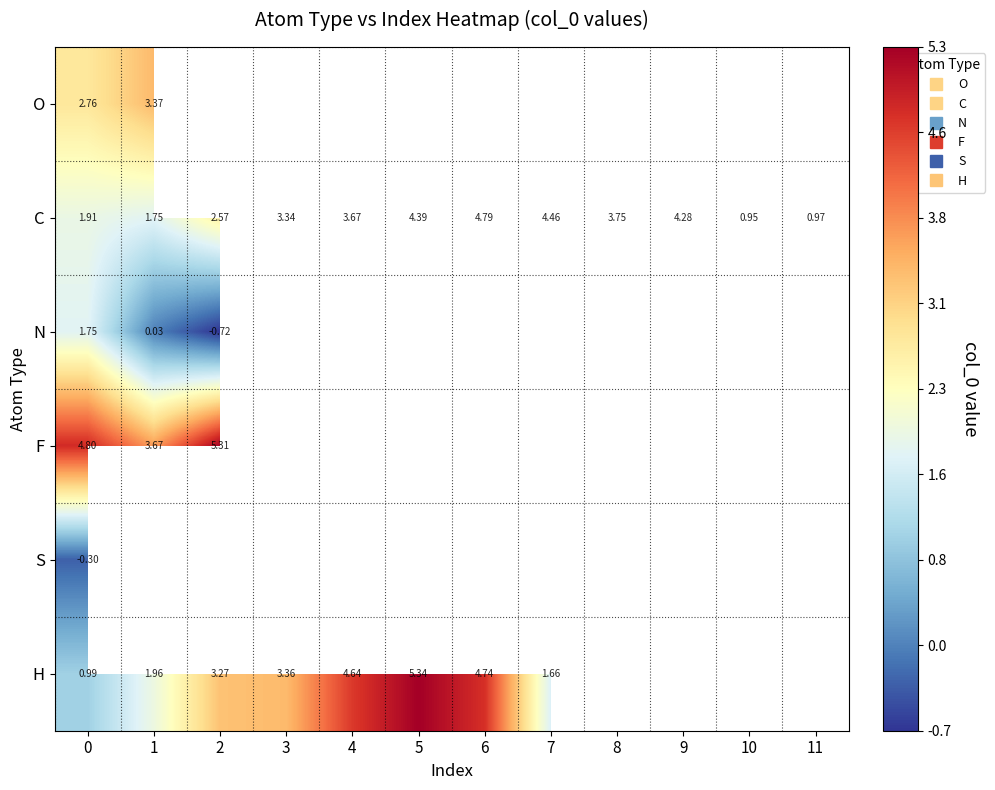

Which series has the largest range (max minus min)?

H